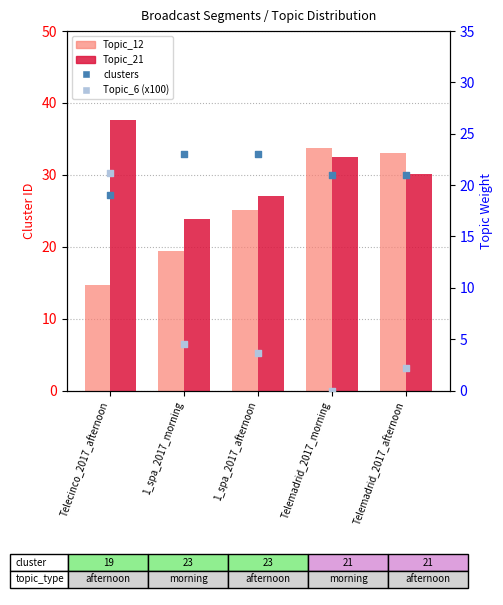

At which category is the sum across all series the highest?

Telecinco_2017_afternoon